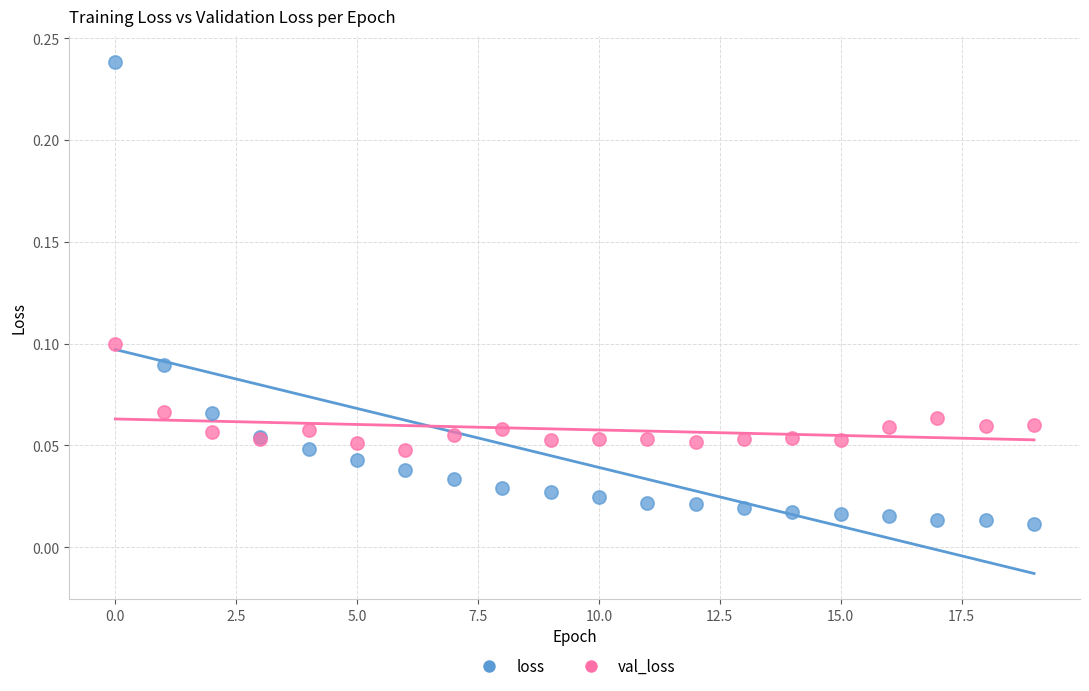

Which series reaches the minimum Y coordinate?

loss